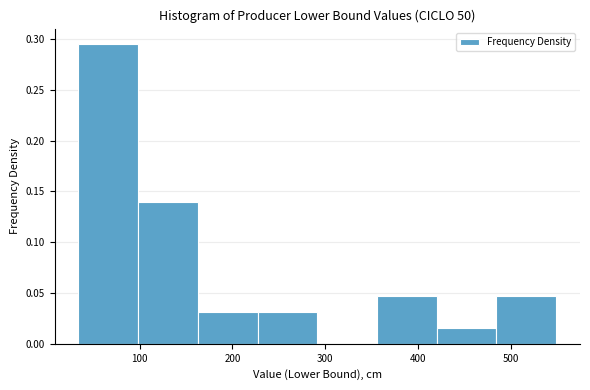

How tall is the bar that spans 420 to 480 on the x-axis? Neither the bar edges nor the heights are printed on the chart, so give them approximately, as read against the axes.

0.015